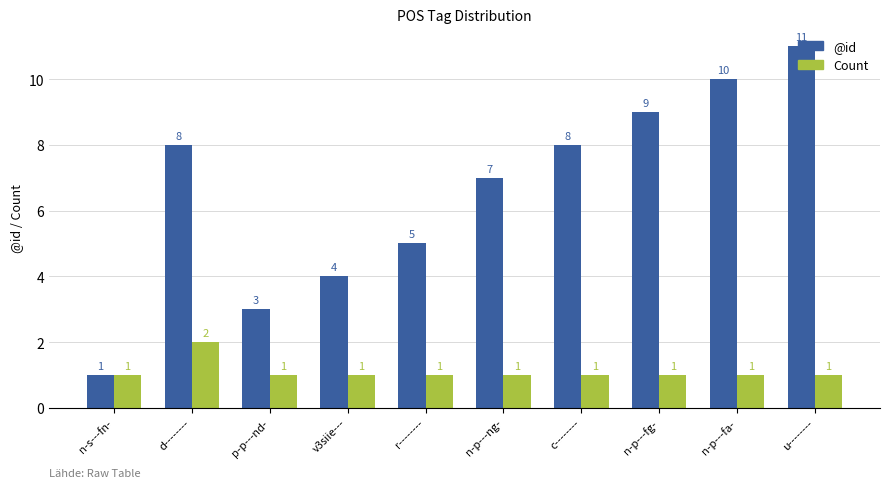

Reading left to right, list all the values displayed in this chart.

@id: 1	8	3	4	5	7	8	9	10	11
Count: 1	2	1	1	1	1	1	1	1	1